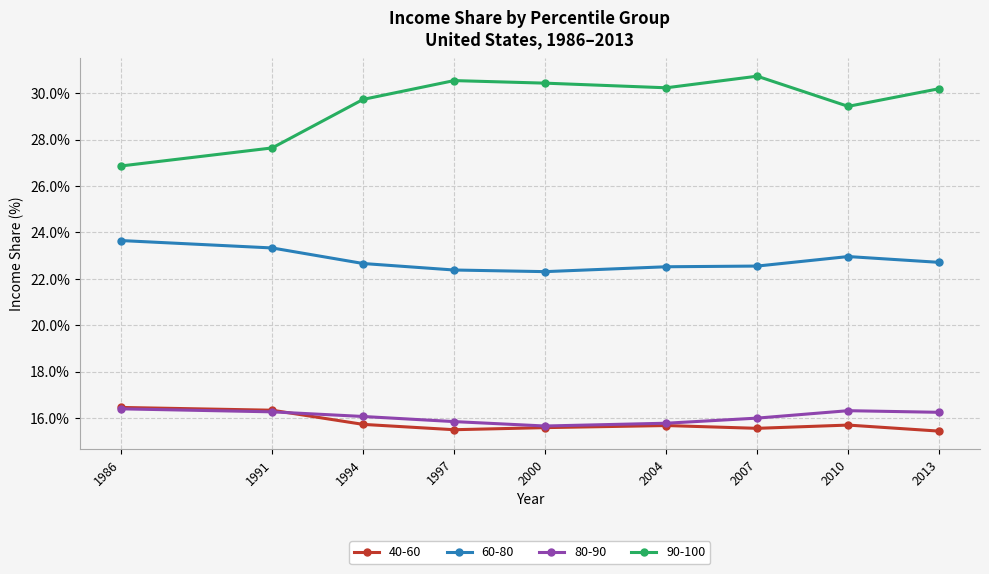

At 2013, list the series in order from smallest to largest.

40-60, 80-90, 60-80, 90-100